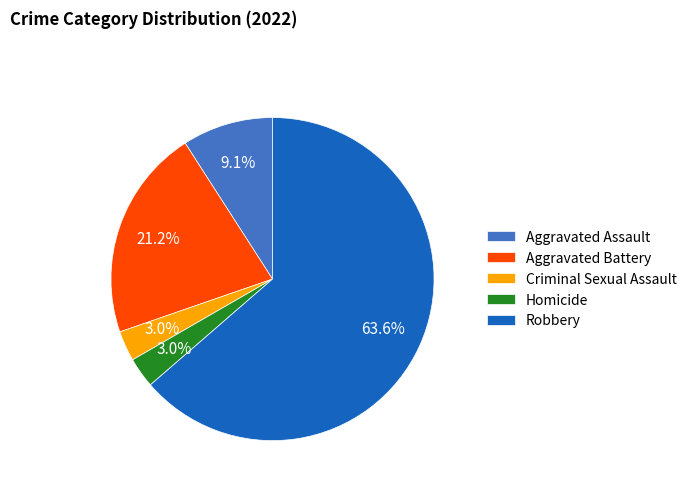

Which category has the biggest portion of the pie?

Robbery